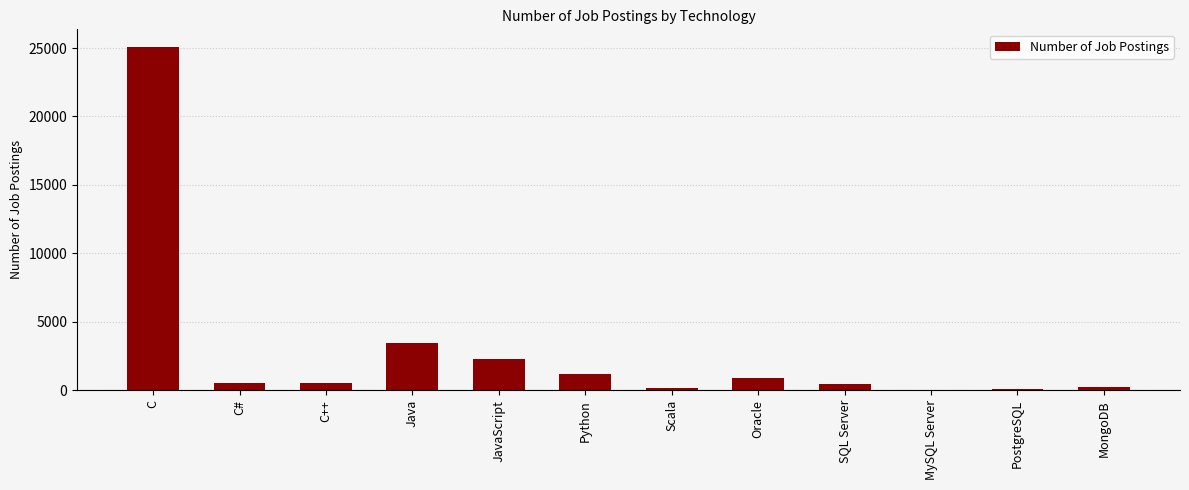

What is the change in value from C++ to MongoDB?

-298